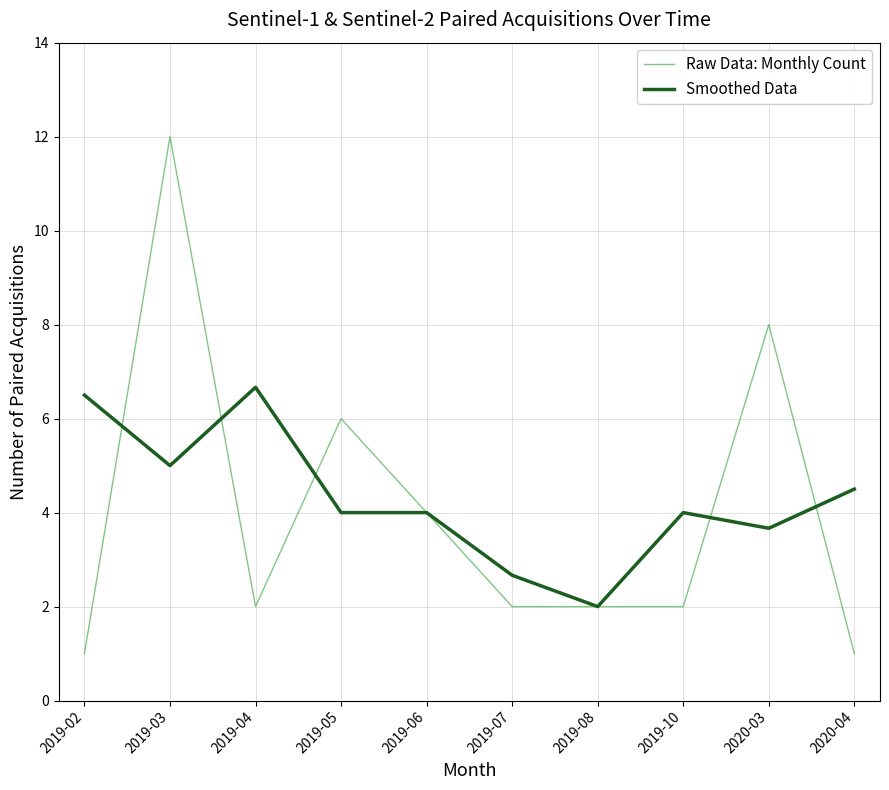

What is the maximum value shown in the chart?

12.0